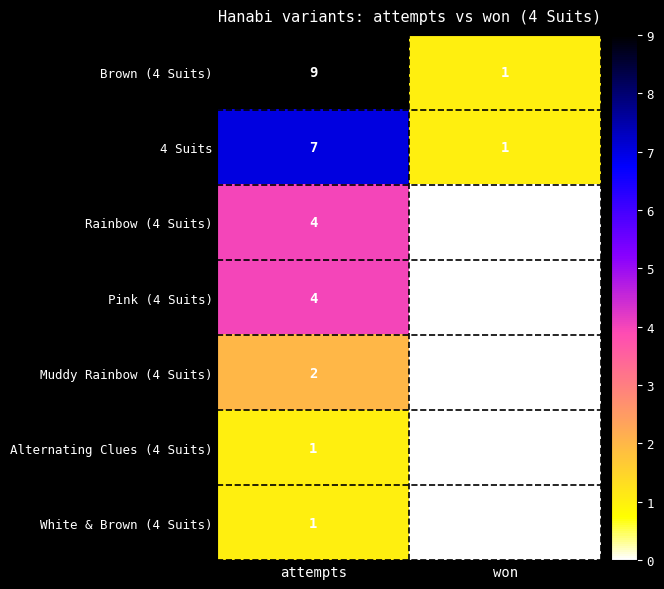

The Rainbow (4 Suits) series shows -3 at won. True or false?

False